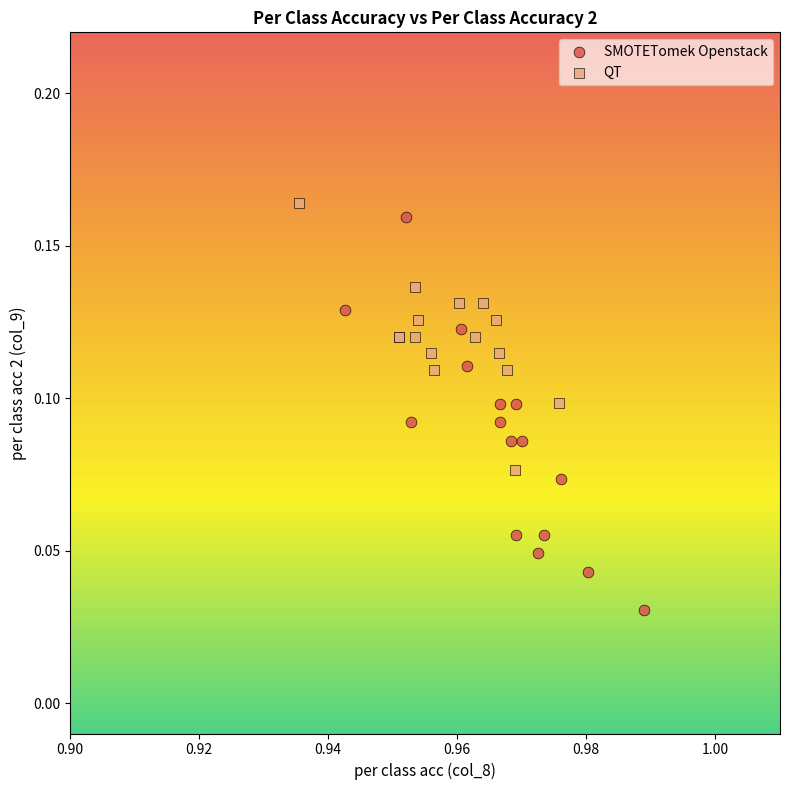

Which series contains the lowest Y value?

SMOTETomek Openstack